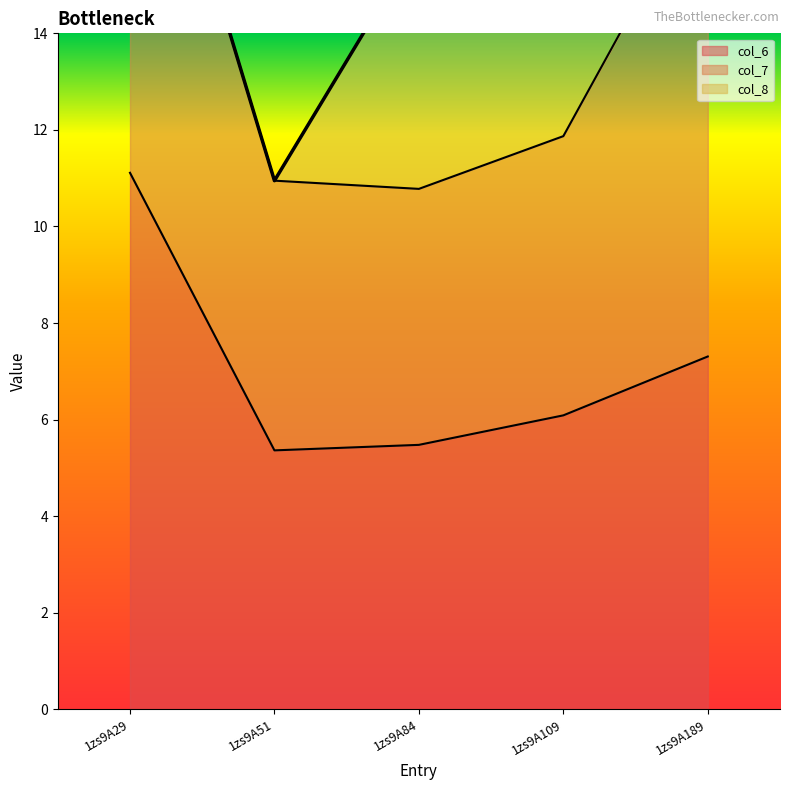

What is the difference between the maximum and minimum values in the col_6 series?

5.7